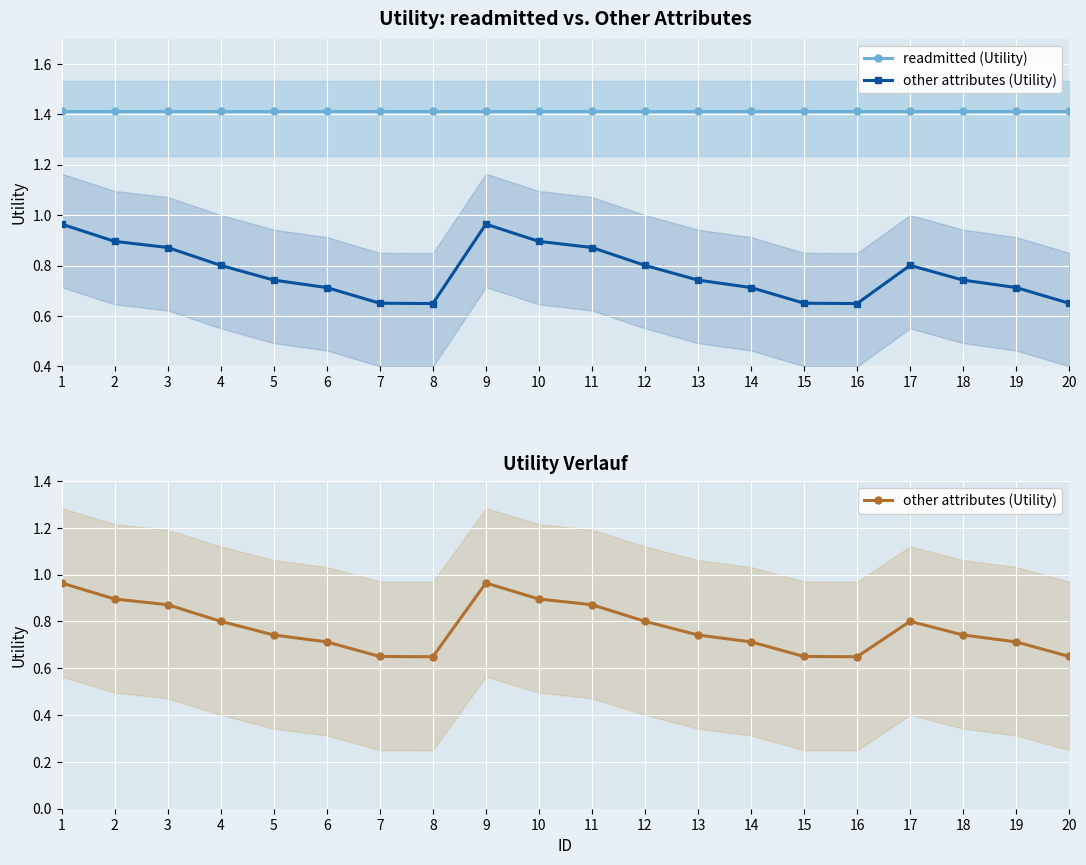

What is the value of the readmitted (Utility) point at the 5th from the left?

1.4